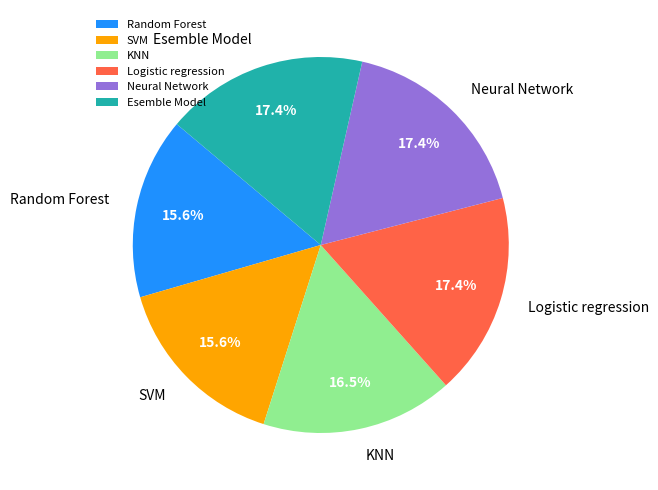

How many segments does this pie chart have?

6